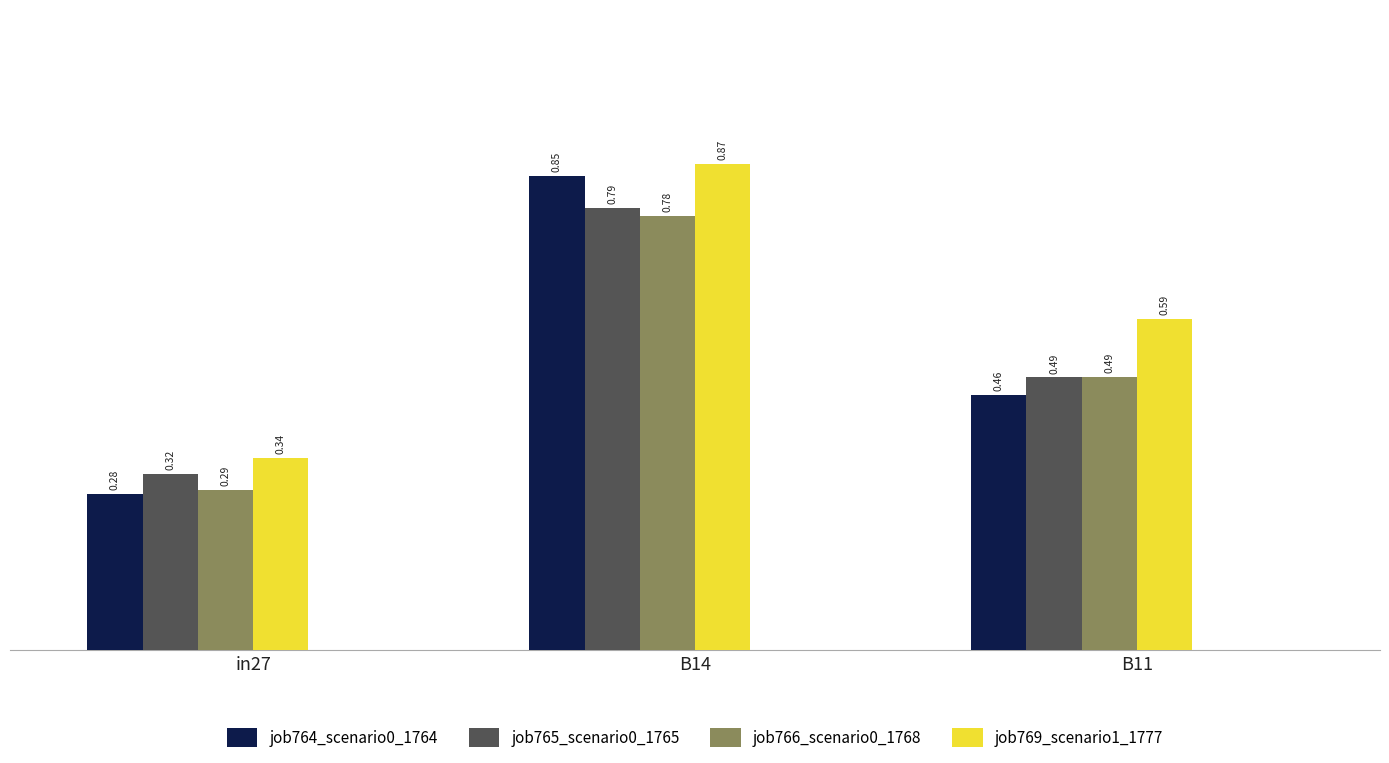

True or false: job765_scenario0_1765 has a value of 0.5 at in27.

False